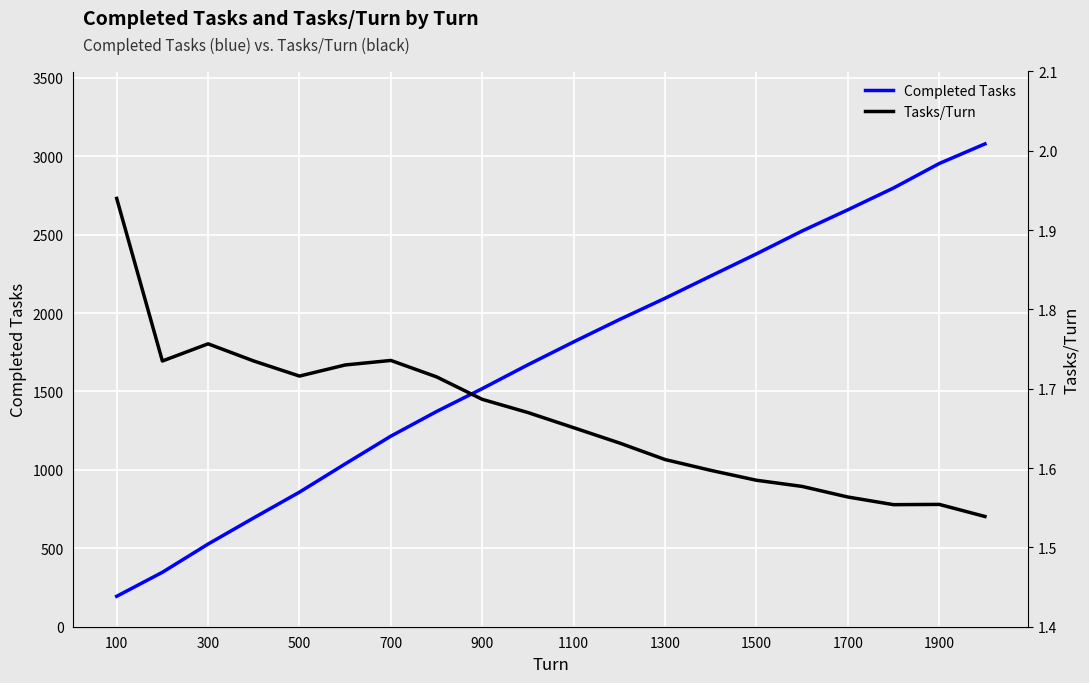

True or false: Tasks/Turn and Completed Tasks cross at least once.

False